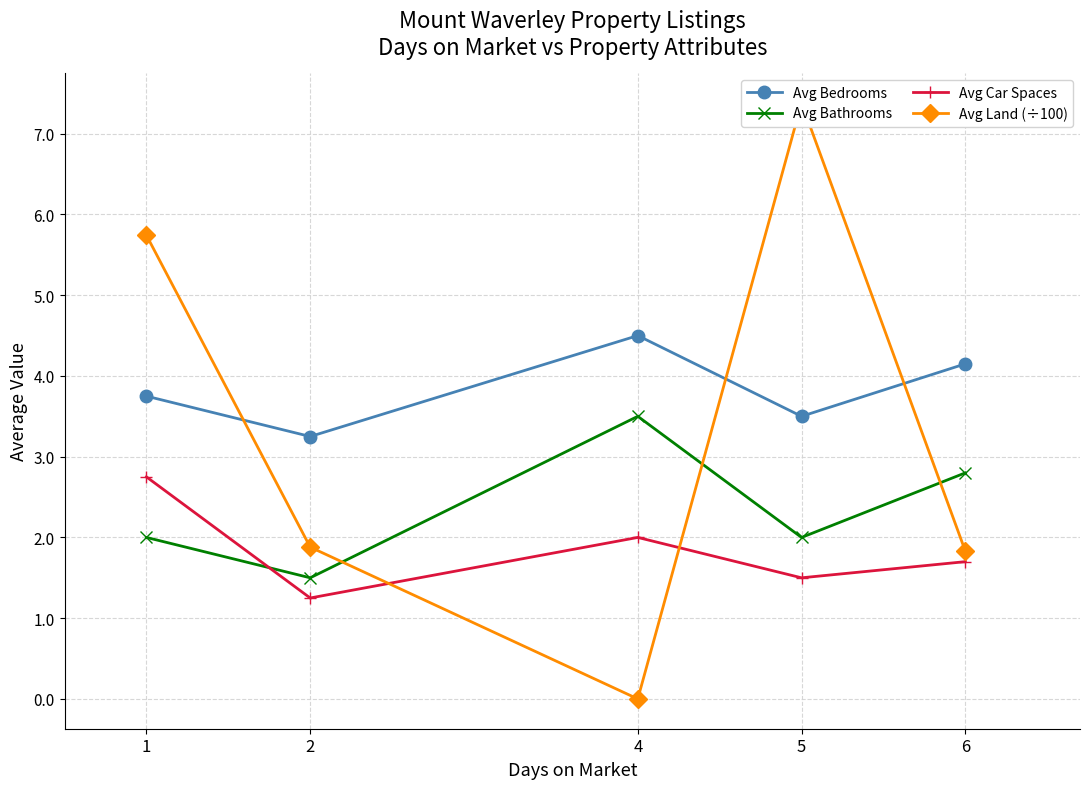

Read the Avg Bedrooms value at 2.

3.2